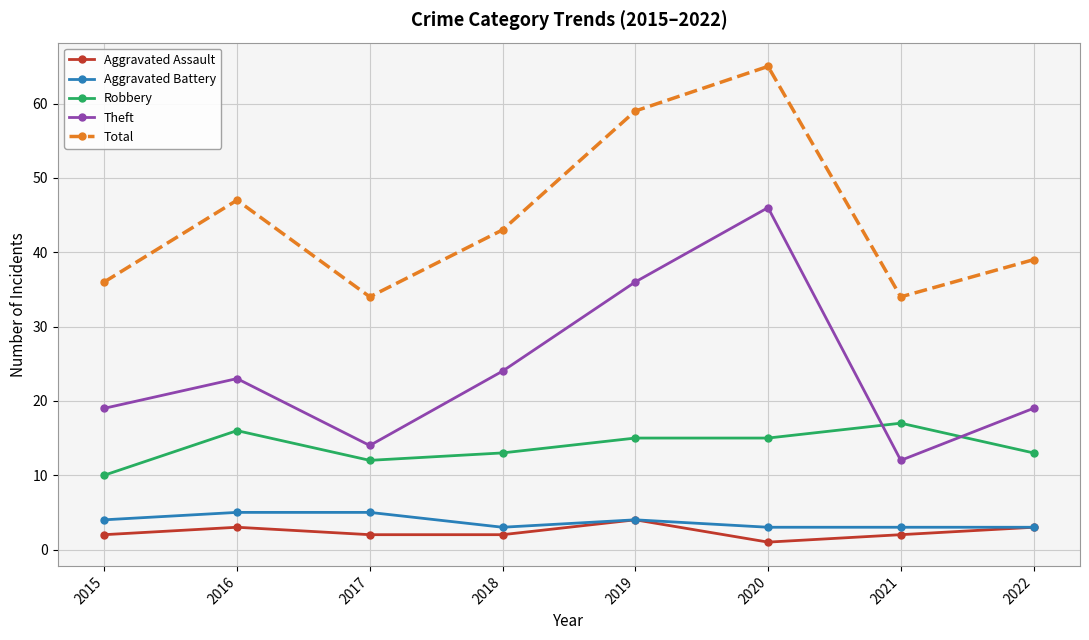

True or false: Total has a value of 41 at 2019.

False